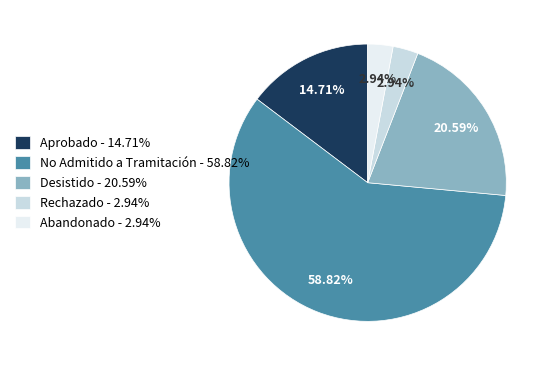

Between No Admitido a Tramitación - 58.82% and Aprobado - 14.71%, which is larger?

No Admitido a Tramitación - 58.82%